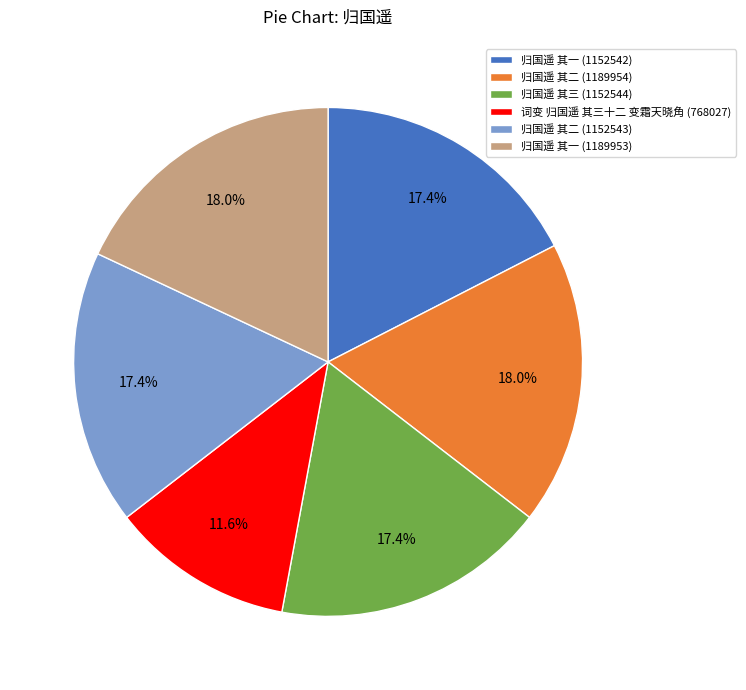

What percentage is the 归国遥 其一 (1152542) slice, to the nearest percent?

17%